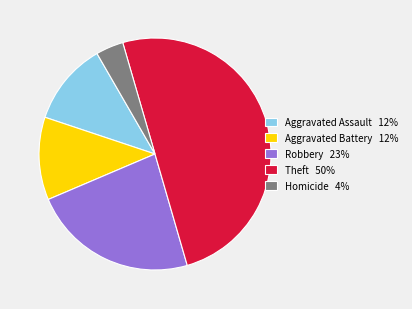

Between Robbery 23% and Theft 50%, which is larger?

Theft 50%